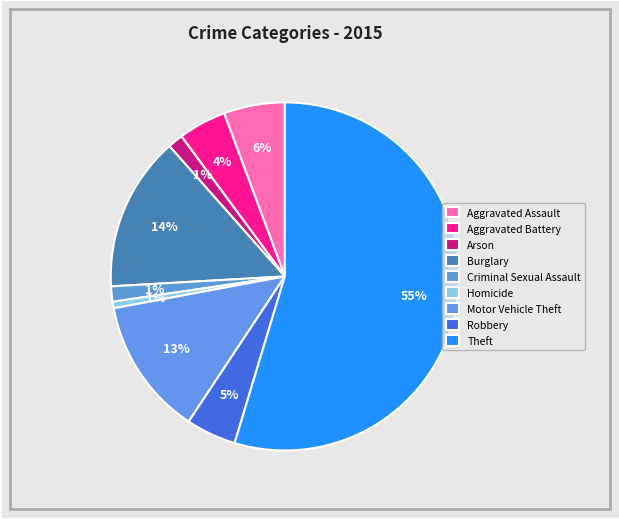

How much of the chart is everything except Aggravated Battery?

95.5%